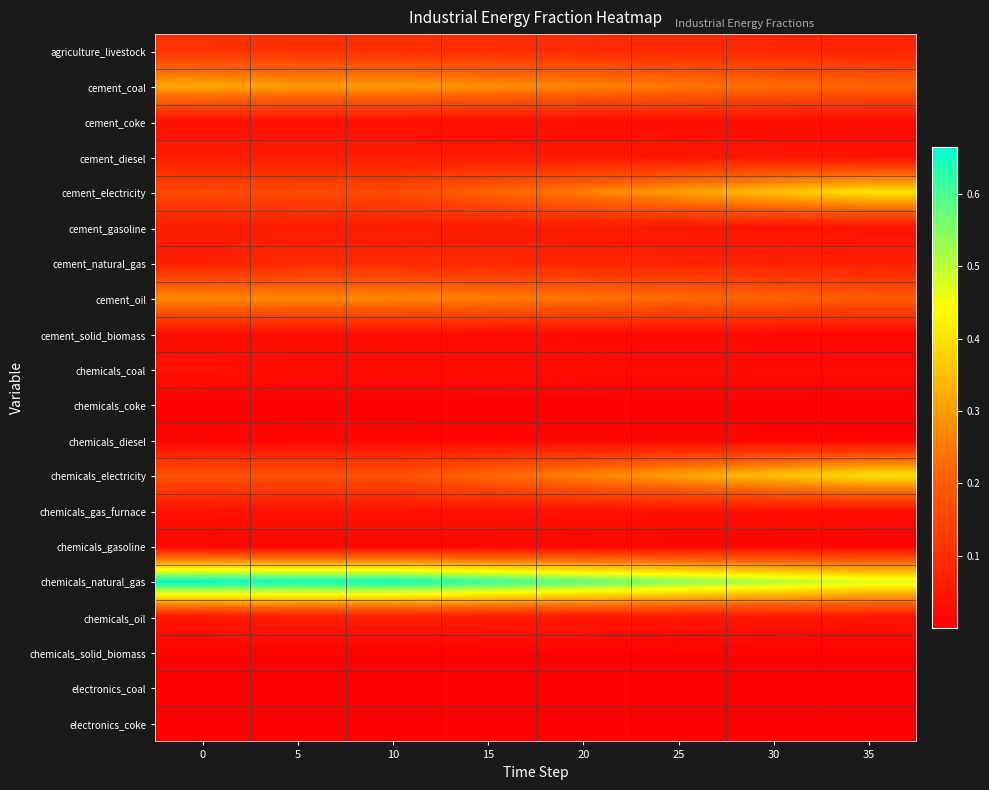

How many series are shown in this chart?

20